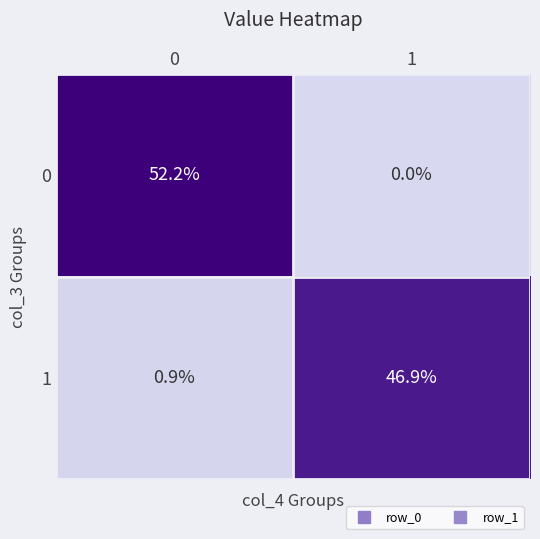

Which series has the largest range (max minus min)?

0